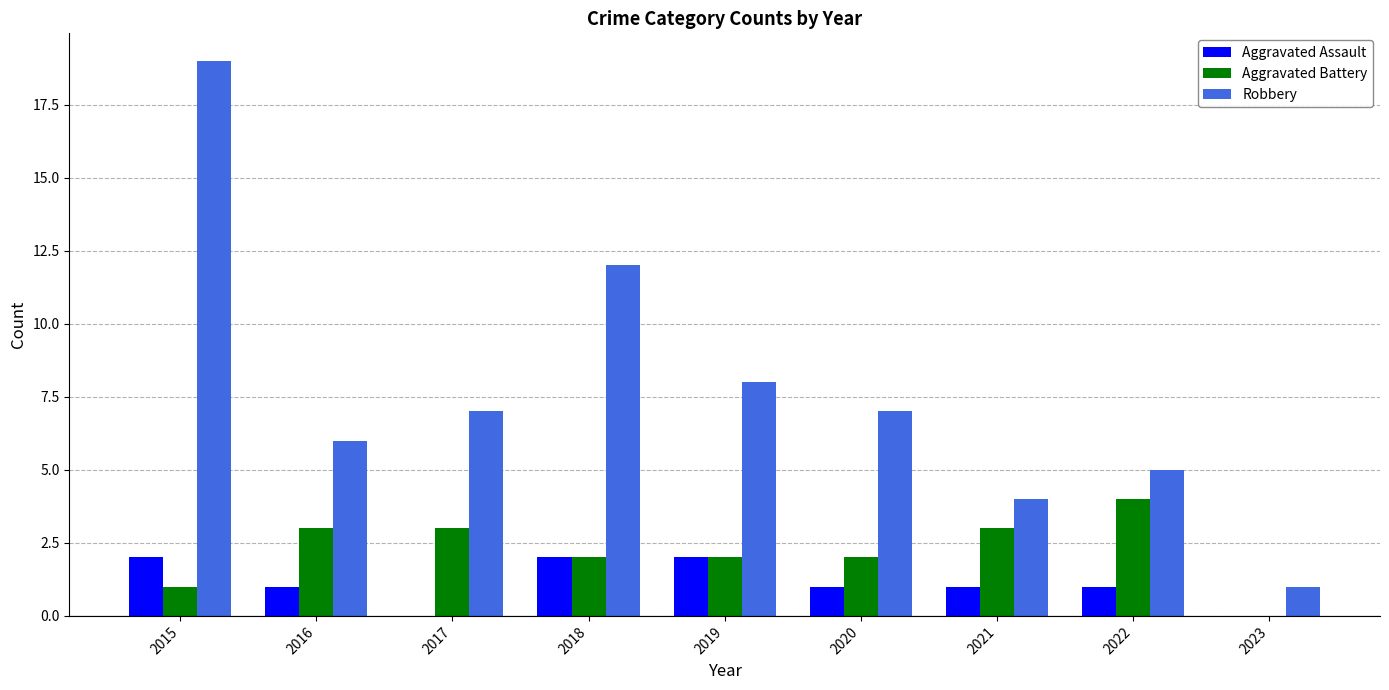

How many groups of bars are there?

9